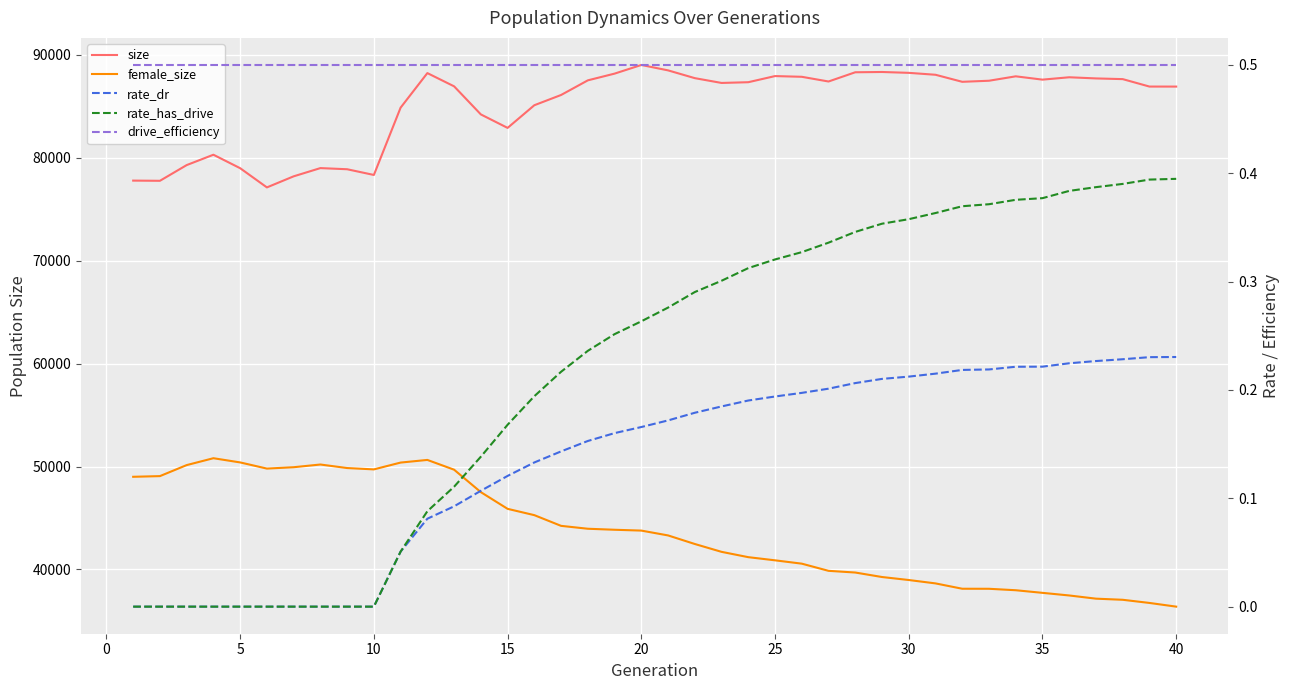

True or false: female_size and drive_efficiency cross at least once.

False